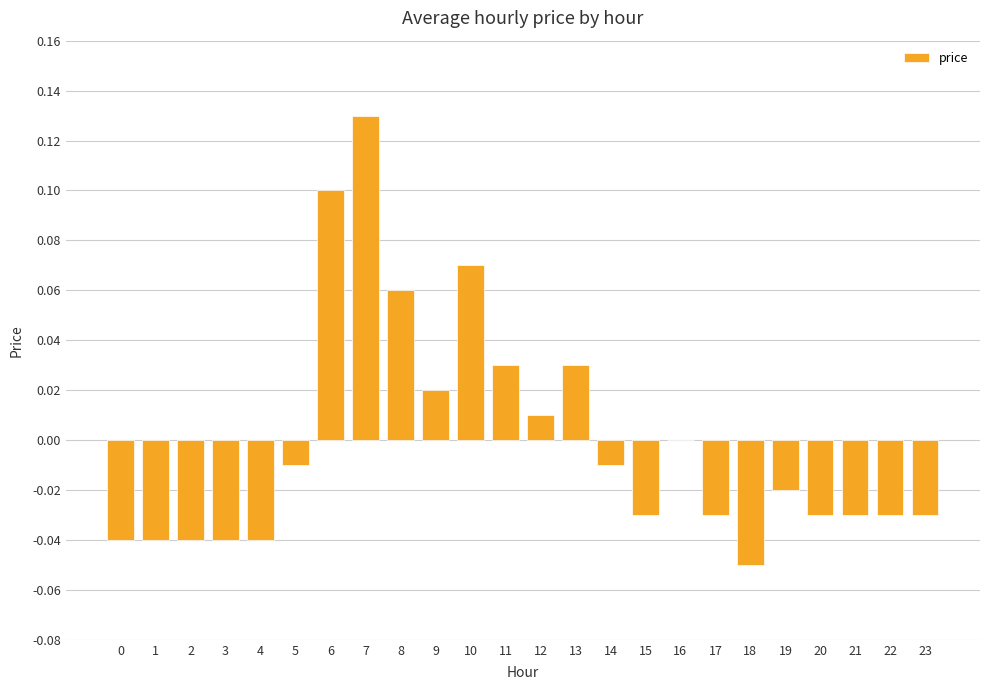

How many distinct data groups are displayed?

1